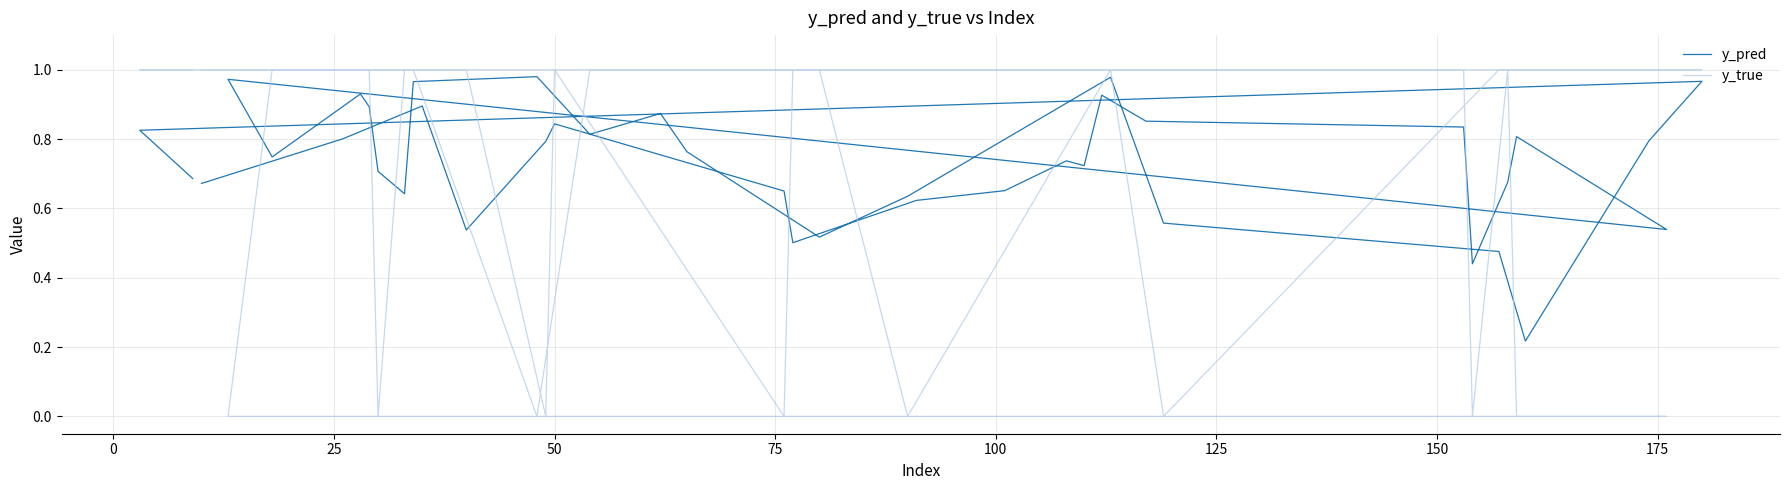

How many intersections are there between y_pred and y_true?

16